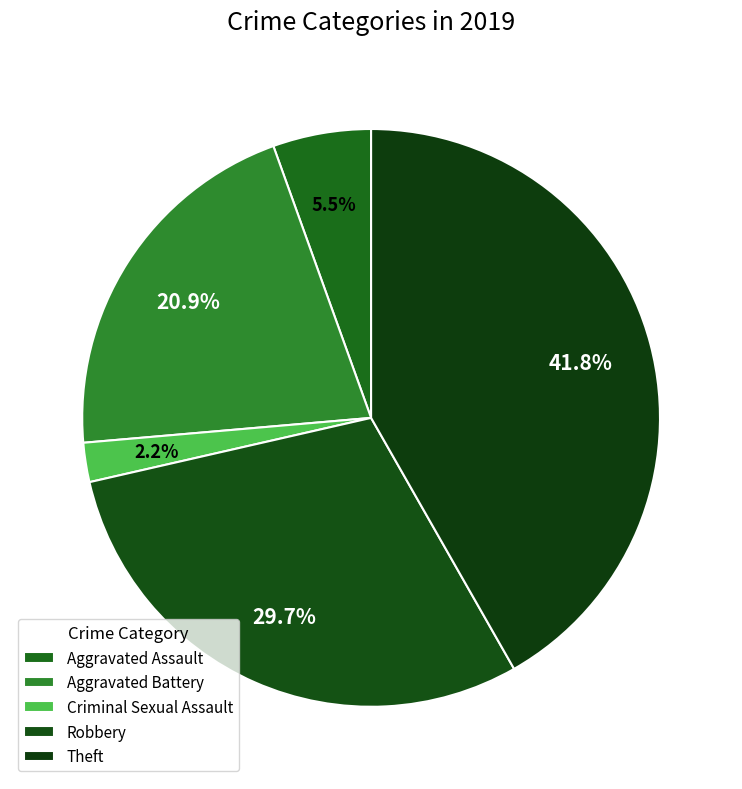

Is Robbery the majority of the pie?

No